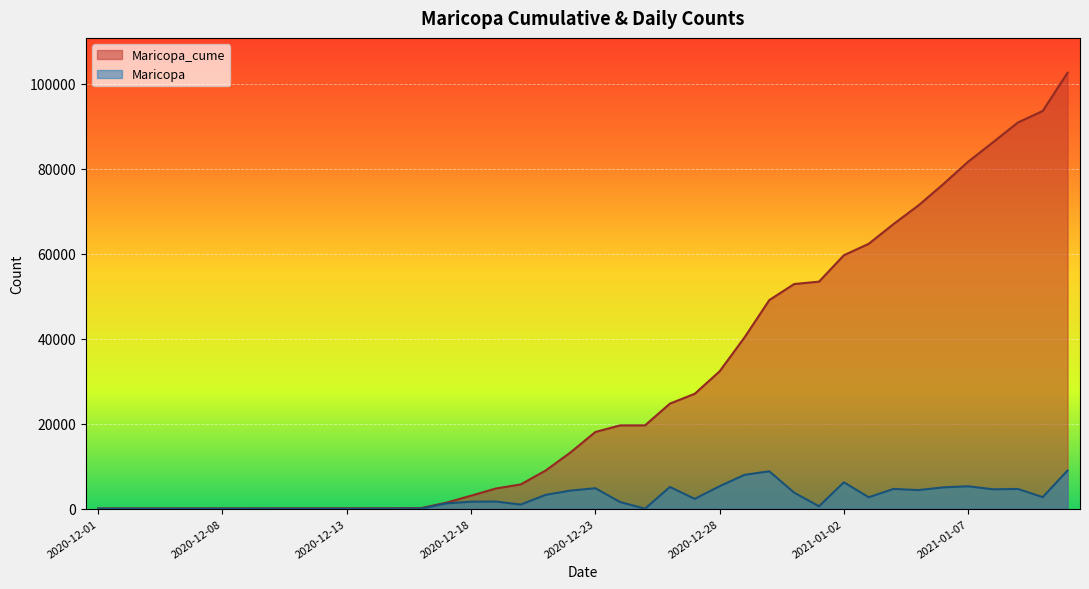

True or false: Maricopa_cume has a value of 82142 at 2021-01-03.

False